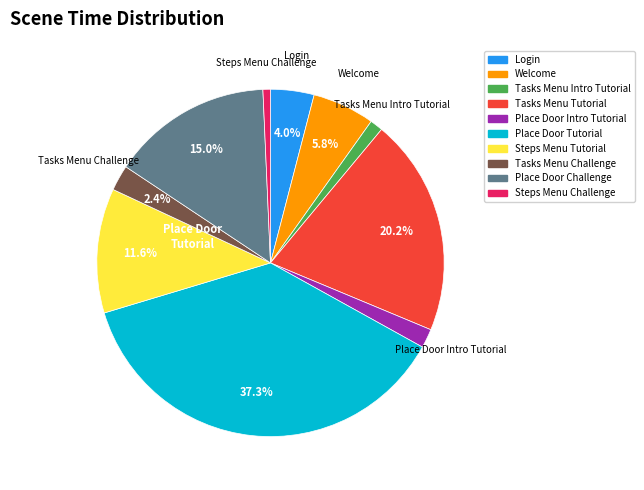

True or false: Login accounts for 4% of the total.

True